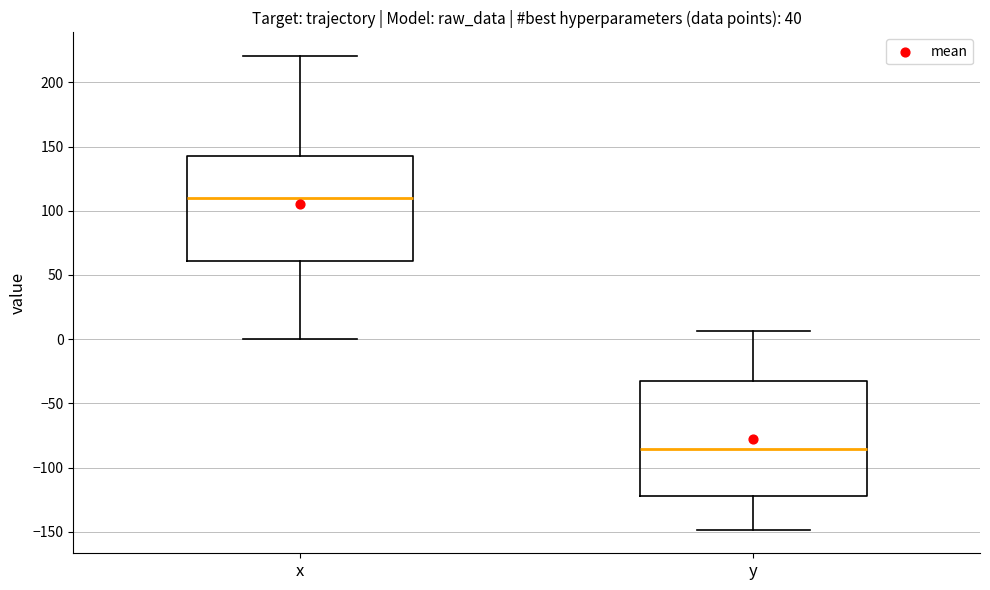

Reading left to right, read every box against the y-axis: the position of its median line, the range the box covers, and the ends of its whiskers. The values are not printed on the chart, so give them approximately, as read against the axis.

x: median 110, box 60 to 145, whiskers 0 to 220
y: median -85, box -120 to -35, whiskers -150 to 5